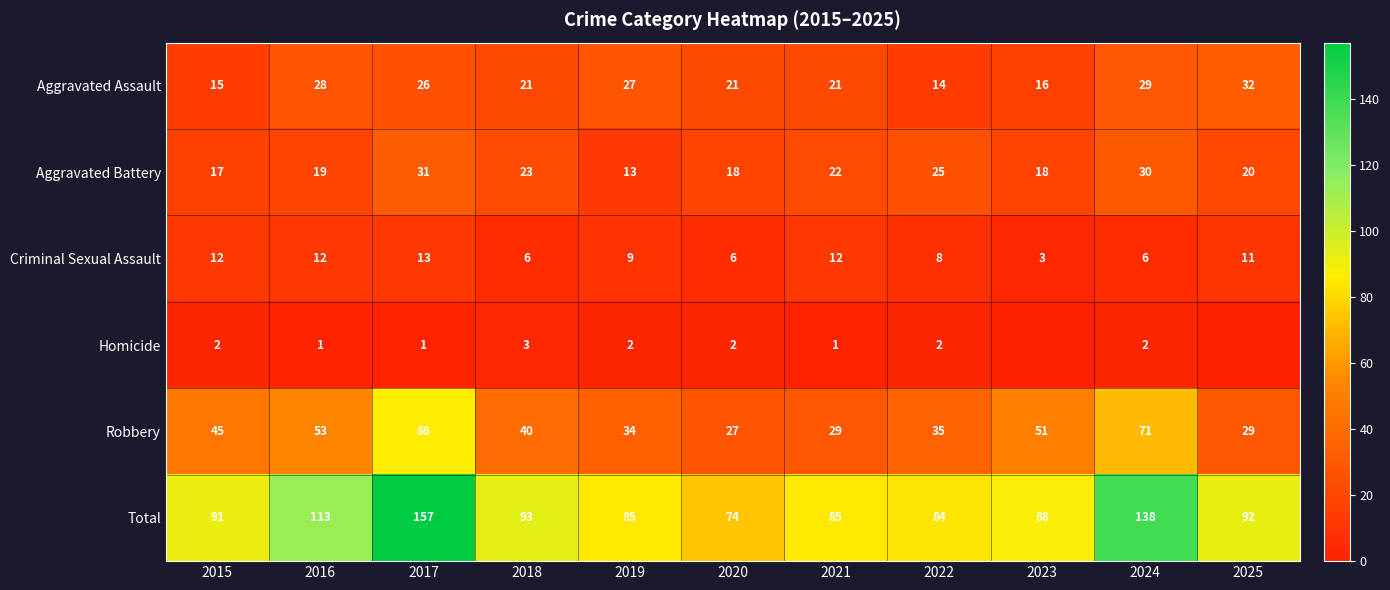

What is the difference between the second highest and minimum values in the Robbery series?

44